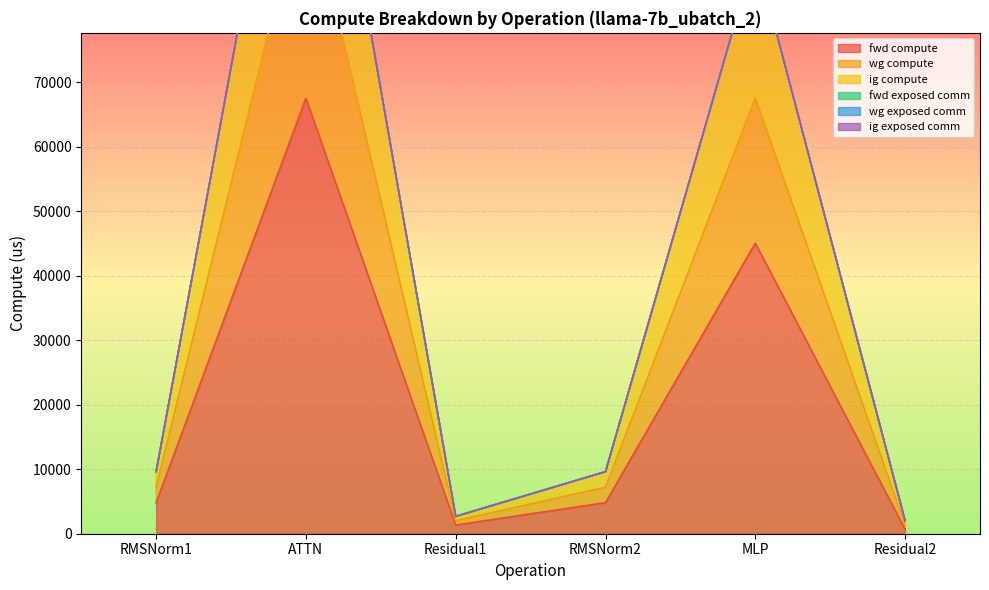

What is the smallest value displayed?

672.5